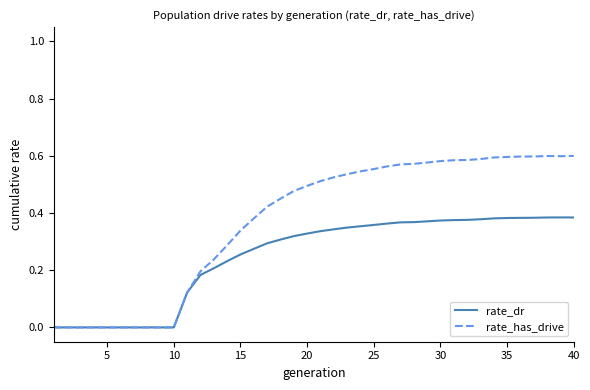

Which series has the largest range (max minus min)?

rate_has_drive